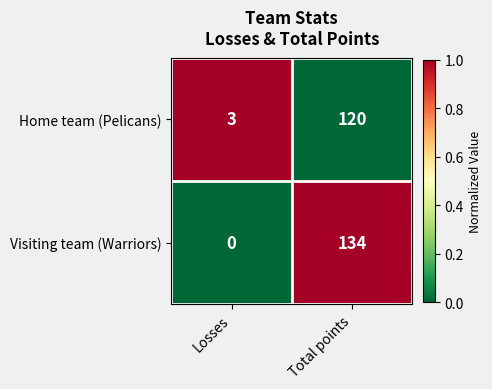

Between Losses and Total points, which series saw the biggest shift?

Visiting team (Warriors)